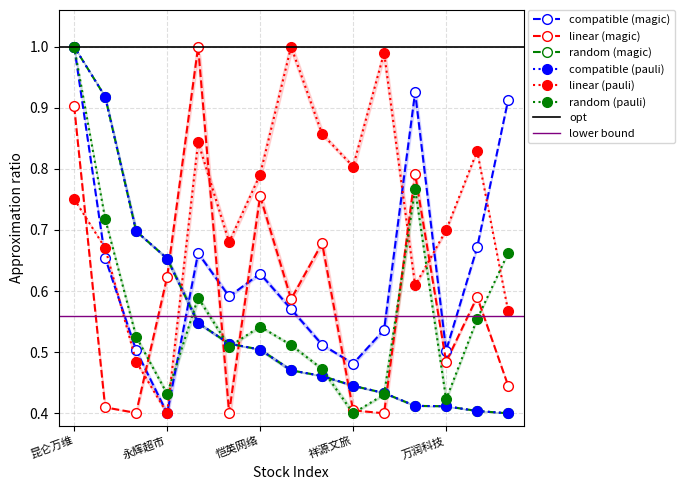

What are all the series names shown in the legend?

compatible (magic), linear (magic), random (magic), compatible (pauli), linear (pauli), random (pauli)